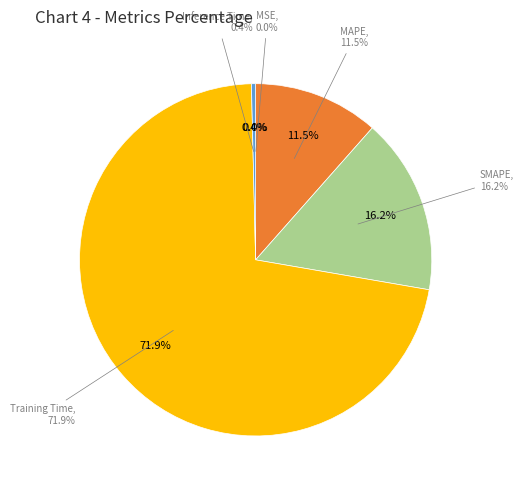

How much of the chart is everything except MSE?

100.0%